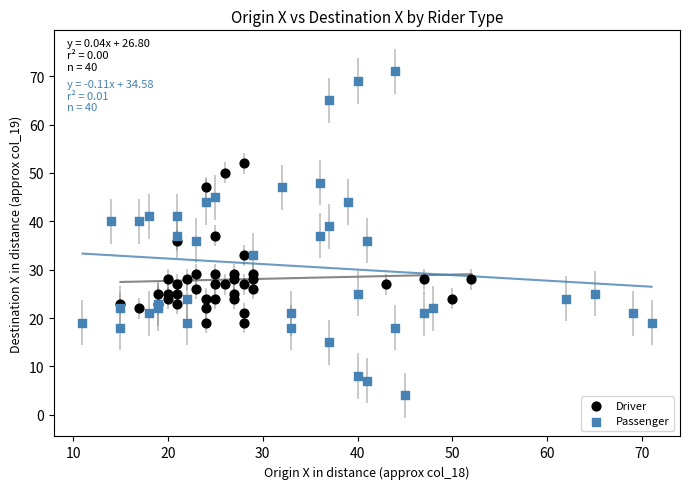

Which series has the largest Y range (max minus min)?

Passenger